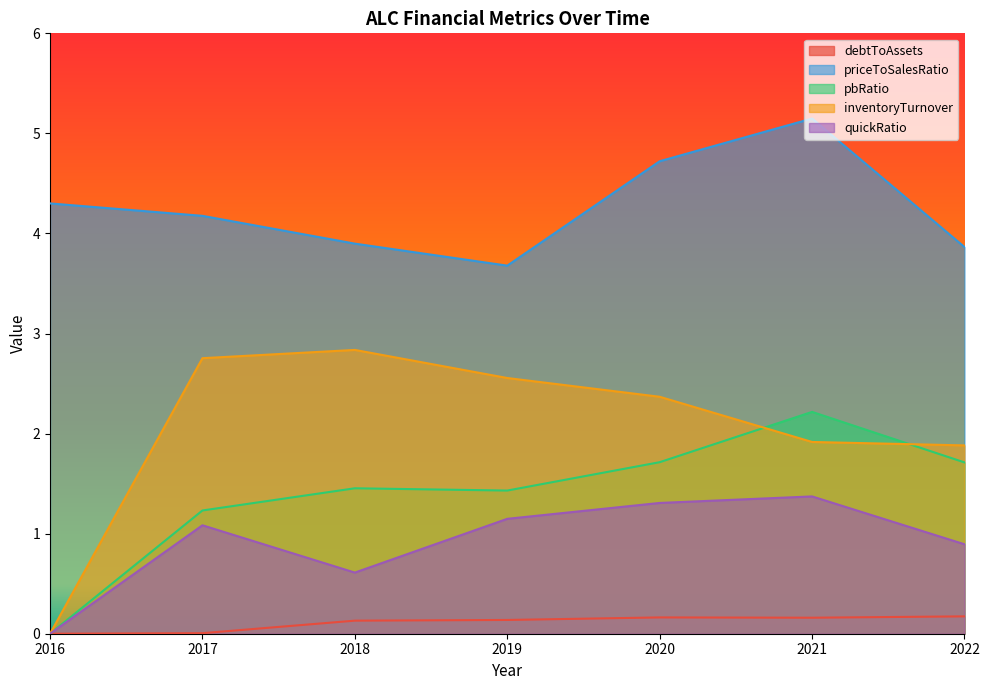

Rank the series by their maximum value, from highest to lowest.

priceToSalesRatio, inventoryTurnover, pbRatio, quickRatio, debtToAssets